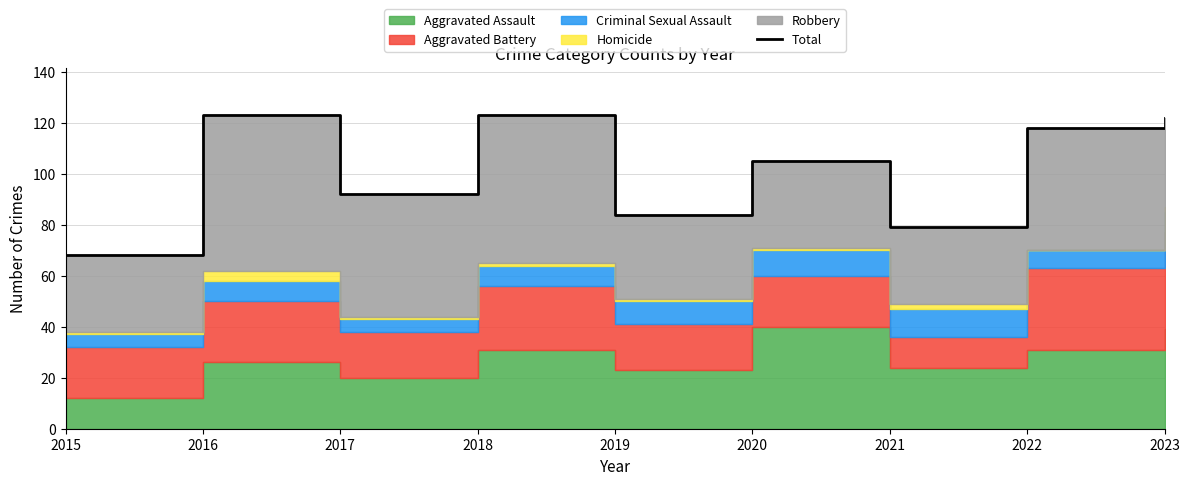

How many points are higher than both their immediate neighbors (excluding endpoints)?

3